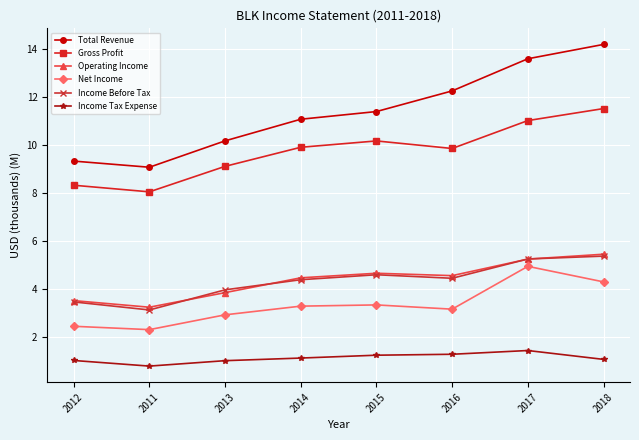

The Net Income series shows 2.5 at 2012. True or false?

True